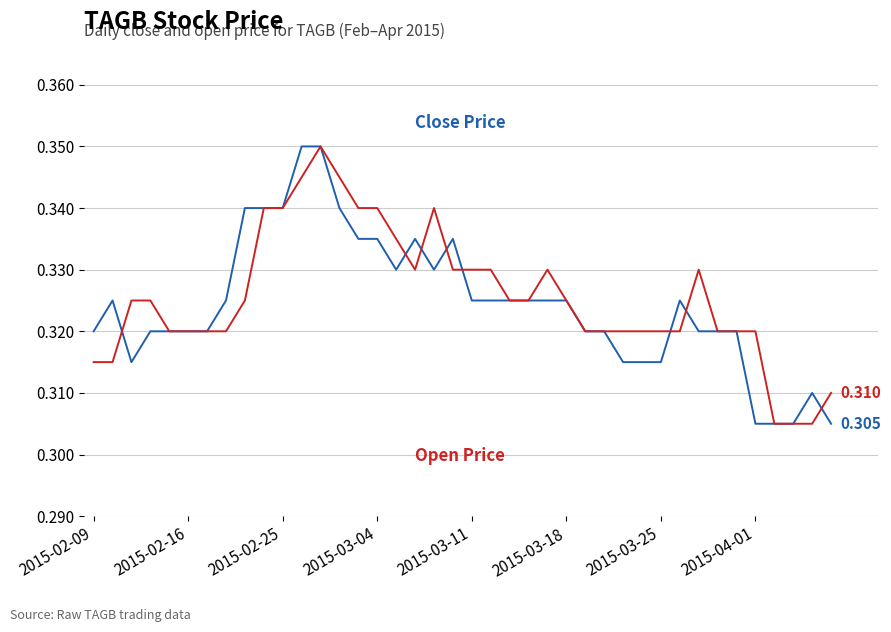

How many lines are shown in the chart?

2